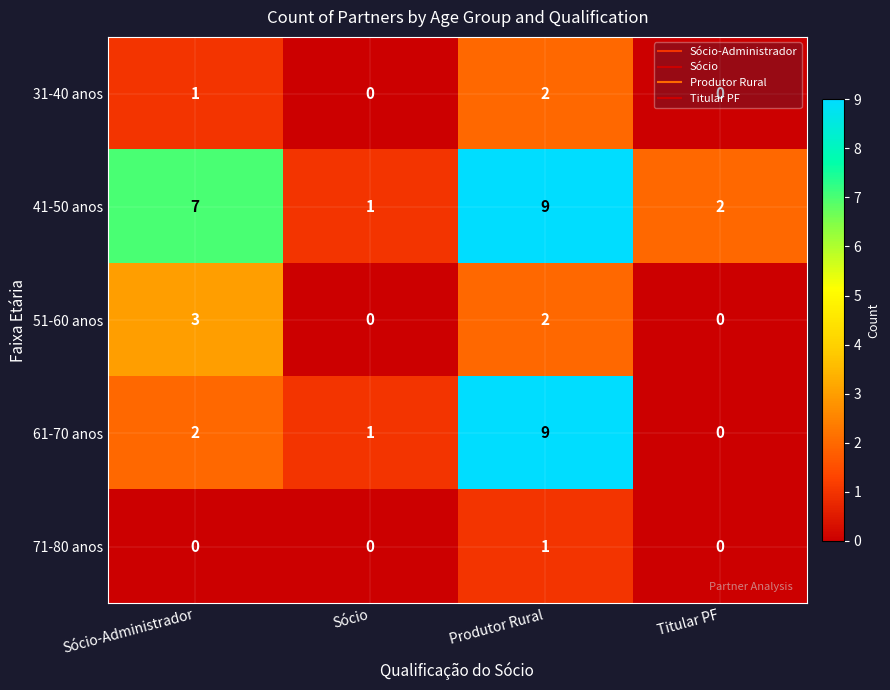

Is the value of 61-70 anos at Sócio greater than the value of 51-60 anos at Titular PF?

Yes